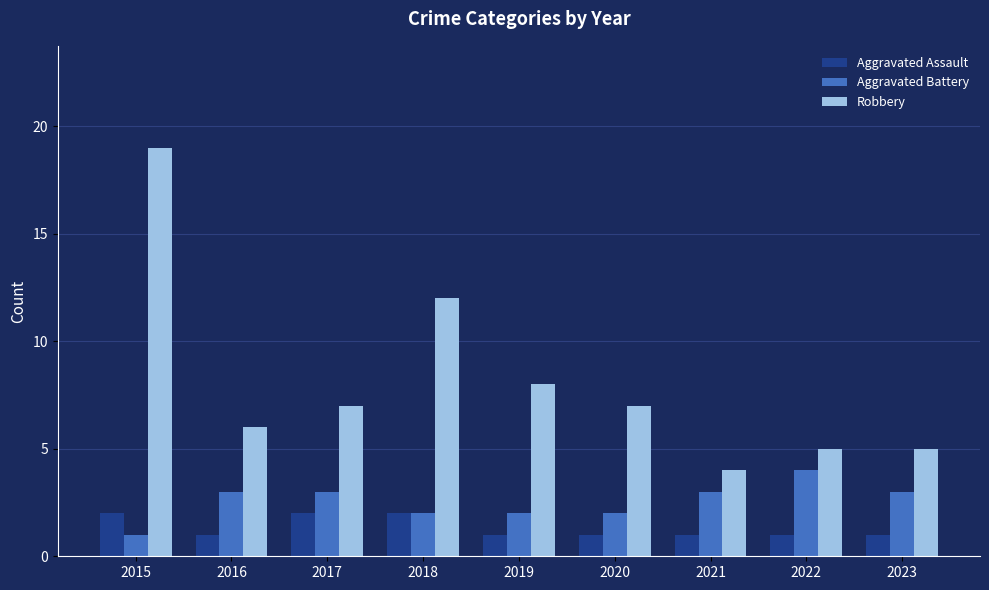

Rank the series by their maximum value, from lowest to highest.

Aggravated Assault, Aggravated Battery, Robbery